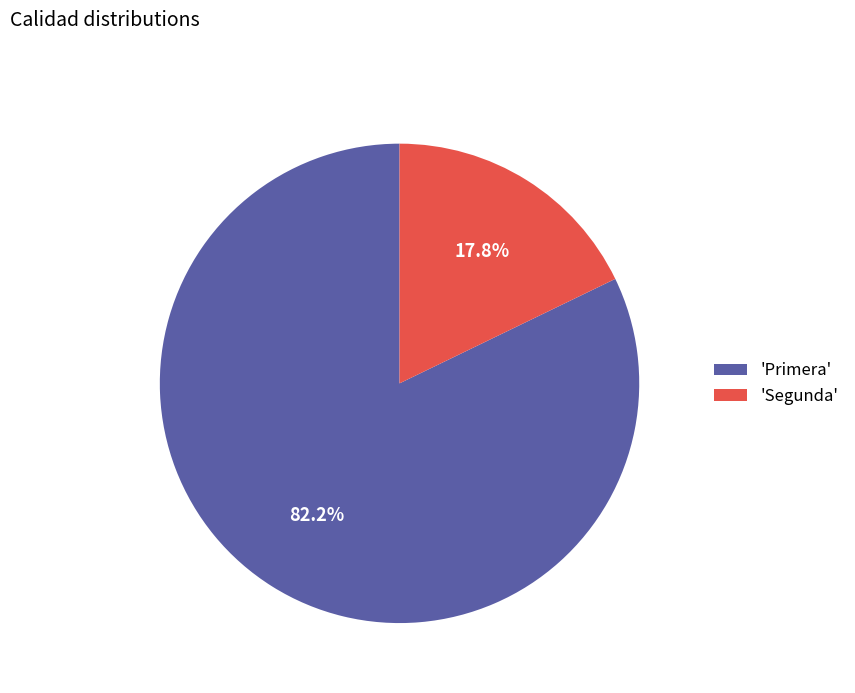

Does any single category account for the majority?

Yes